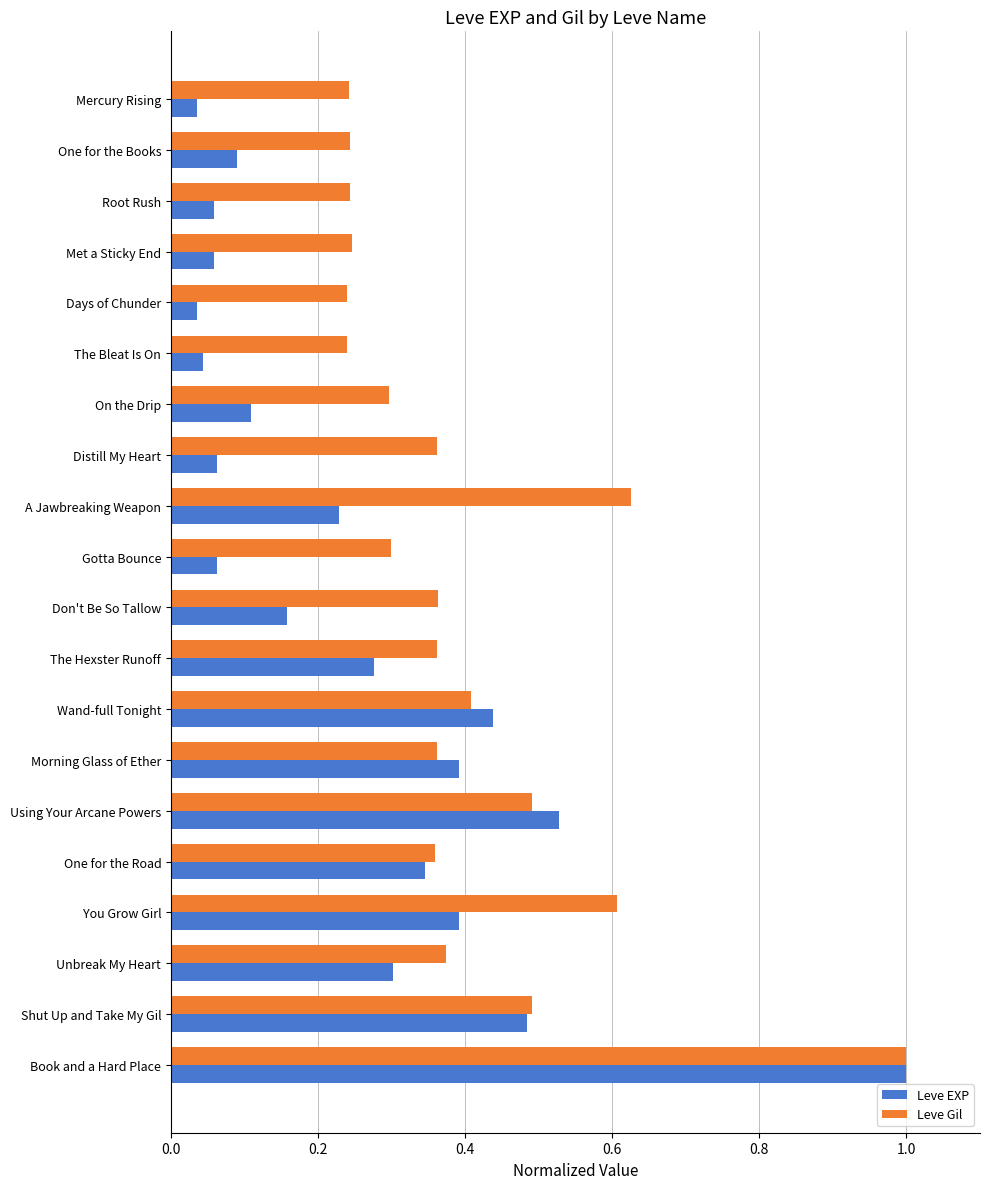

Rank the series by their average value, from lowest to highest.

Leve EXP, Leve Gil